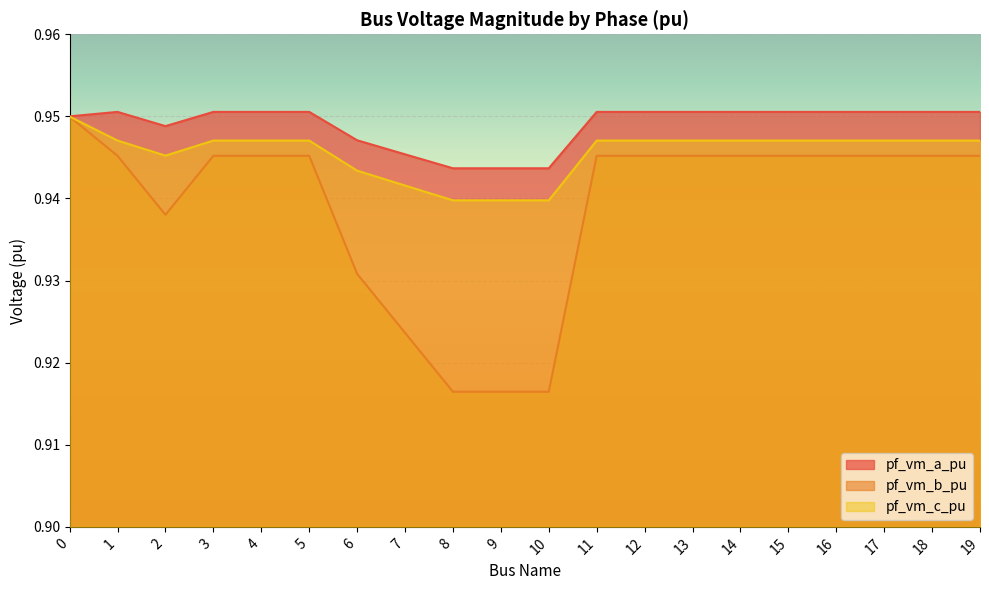

True or false: pf_vm_b_pu and pf_vm_a_pu intersect in this chart.

False